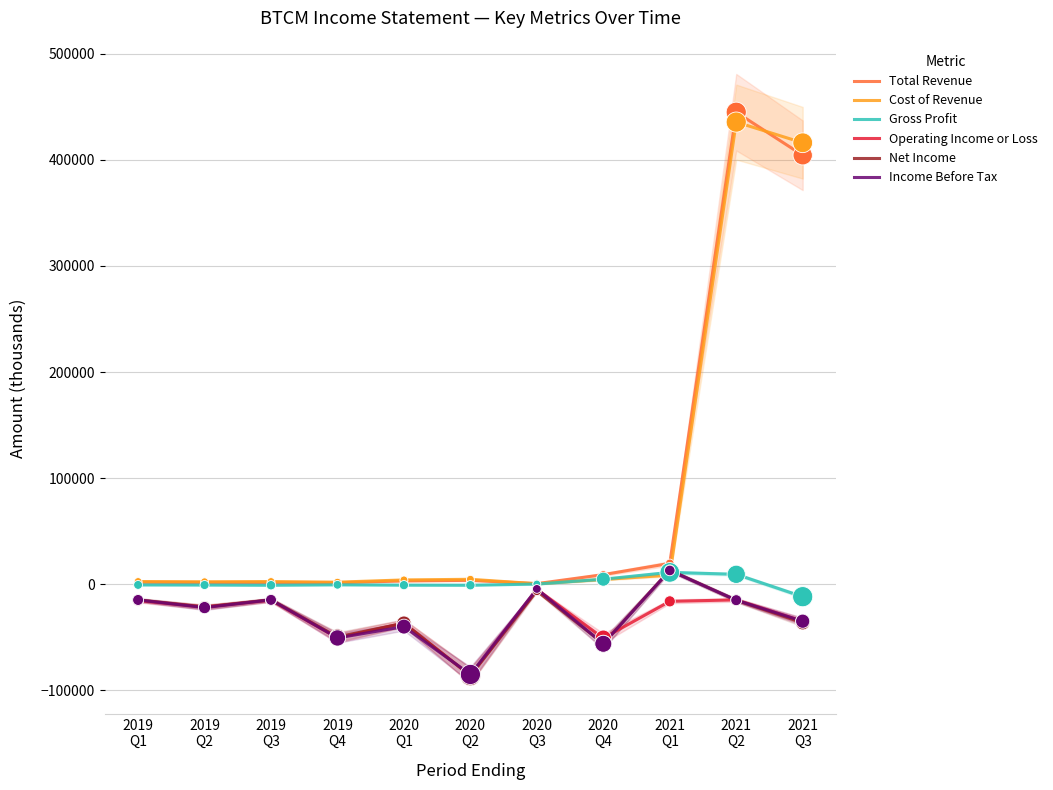

Which series contains the lowest Y value?

Net Income